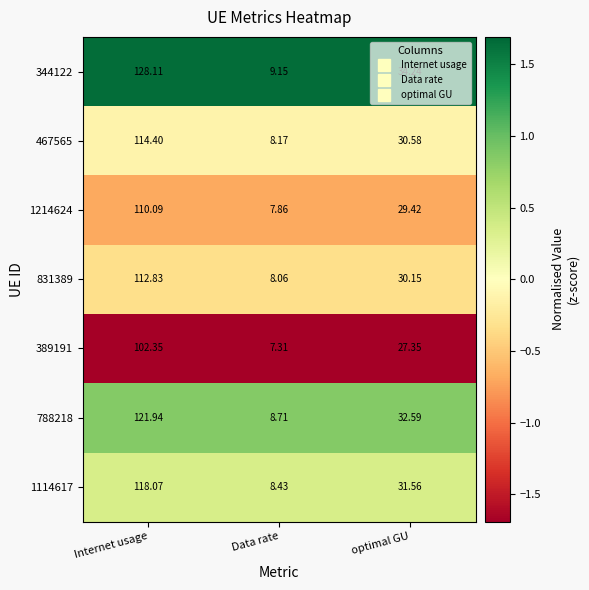

At which label does 467565 first exceed 30?

Internet usage